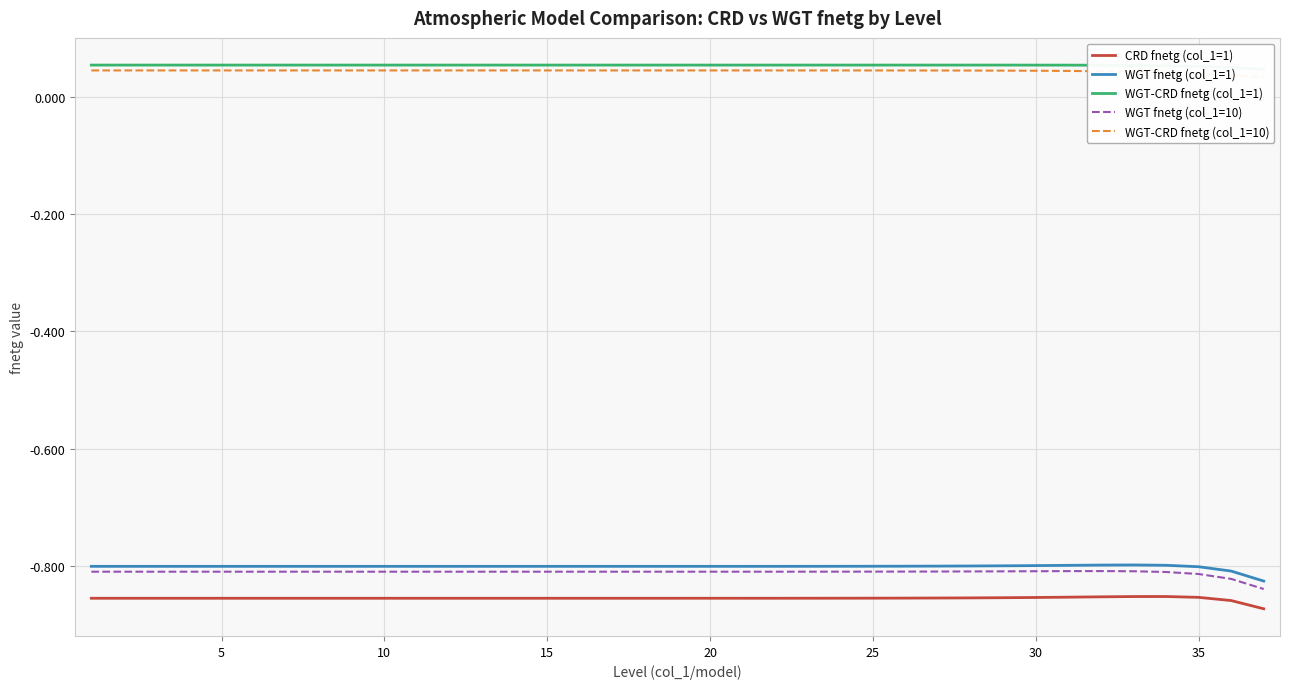

True or false: WGT fnetg (col_1=10) has a value of -0.8 at 5.

True